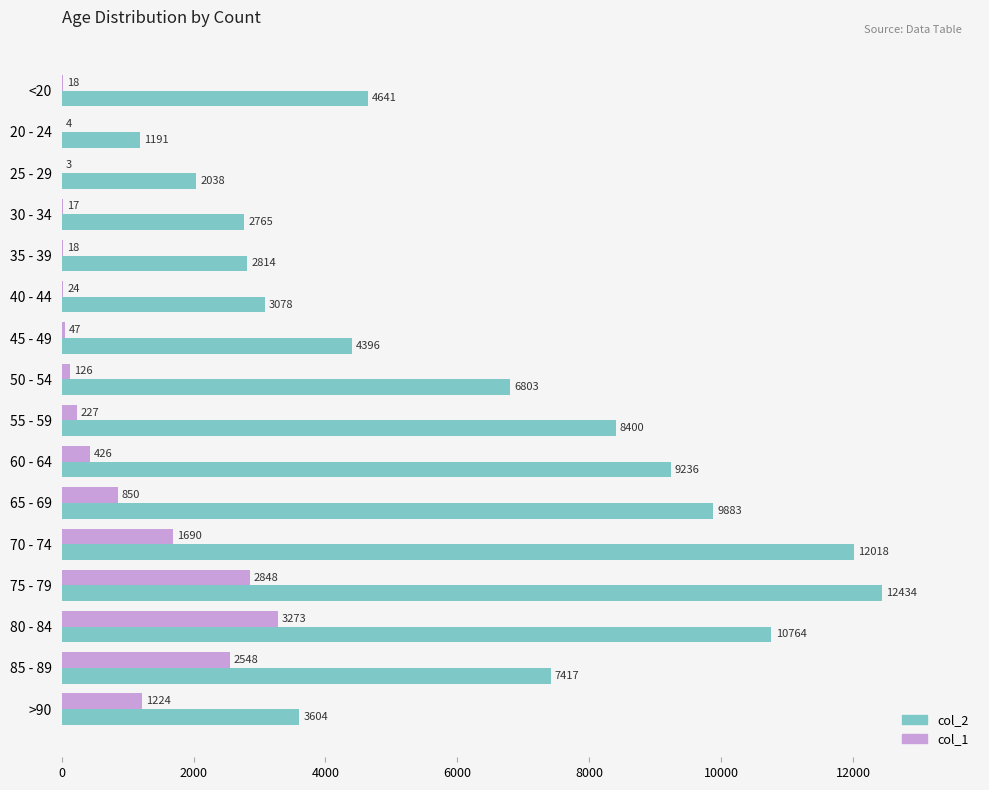

The value of col_1 at <20 is 18. True or false?

True